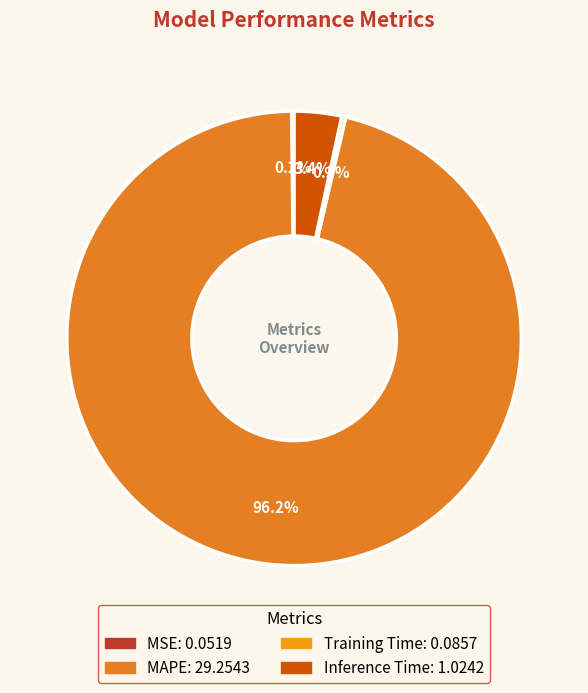

The Training Time slice represents 7% of the pie. True or false?

False